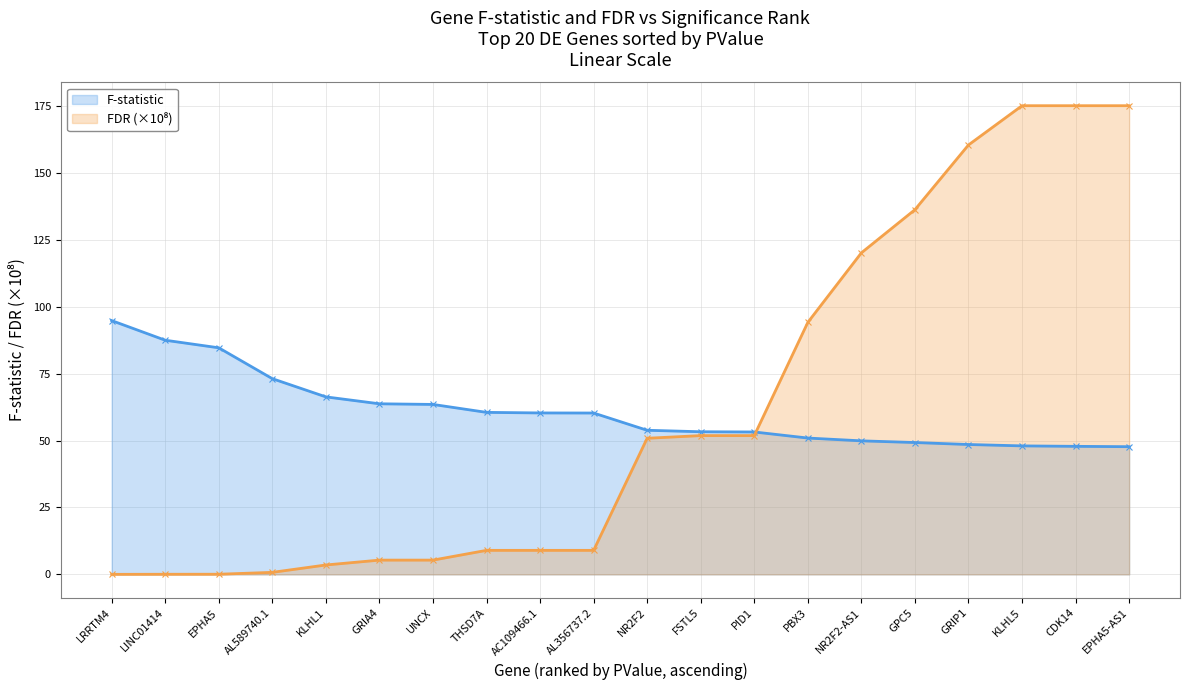

The value of FDR at THSD7A is 9.0. True or false?

True